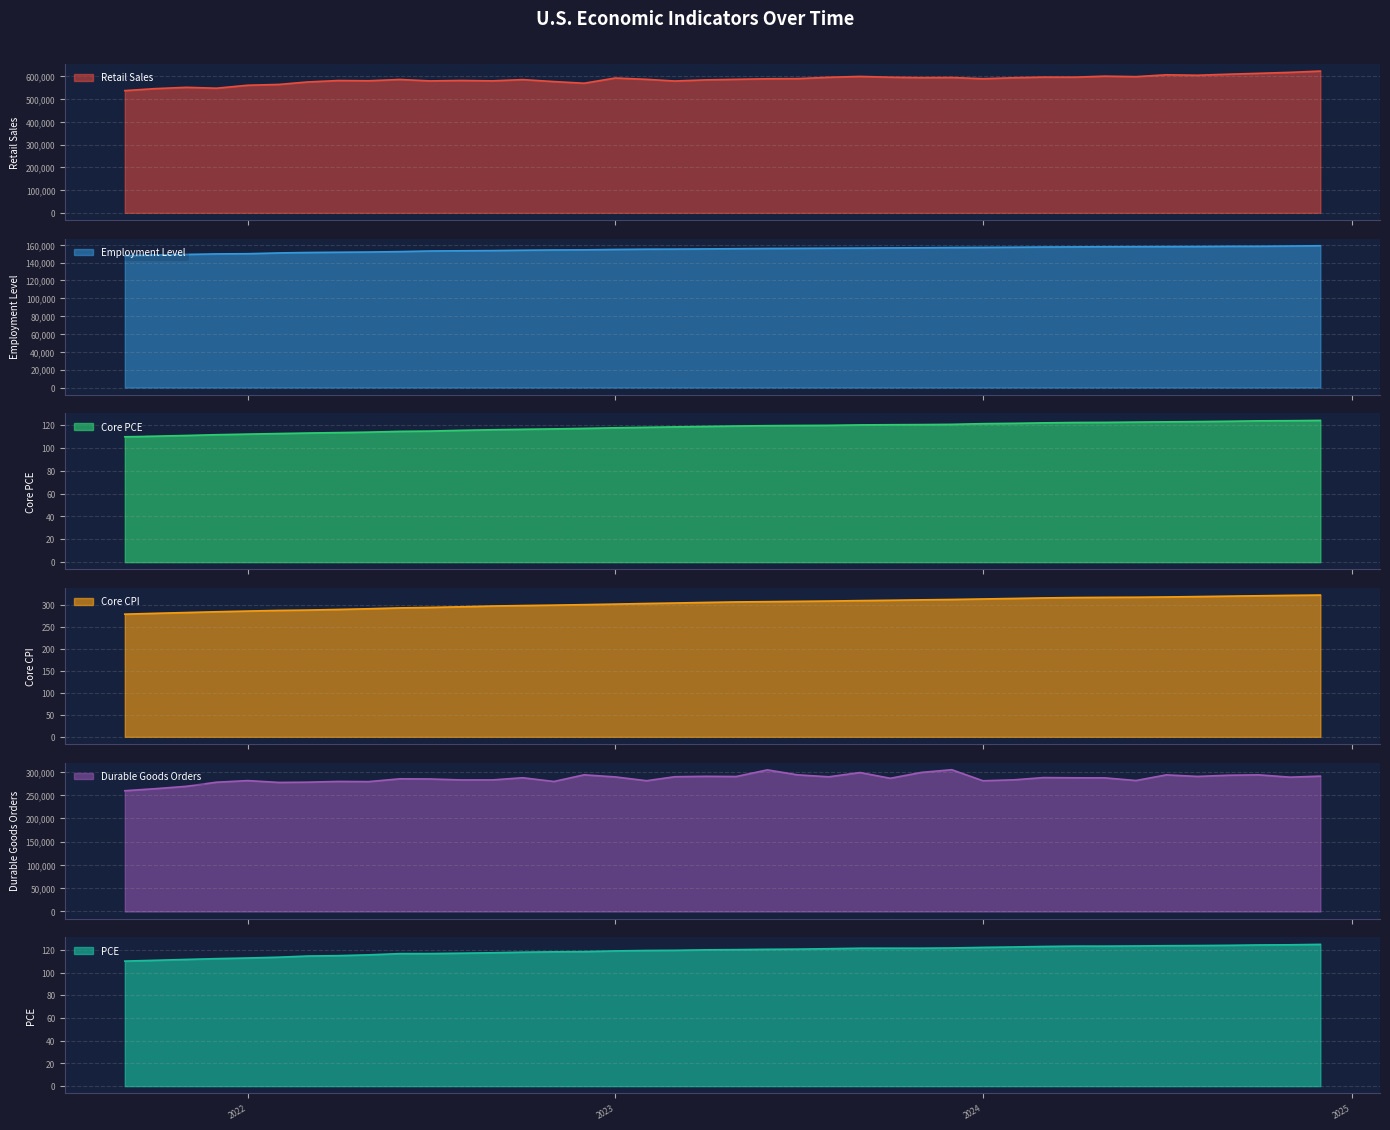

True or false: PCE has a value of 84.1 at 2024.

False